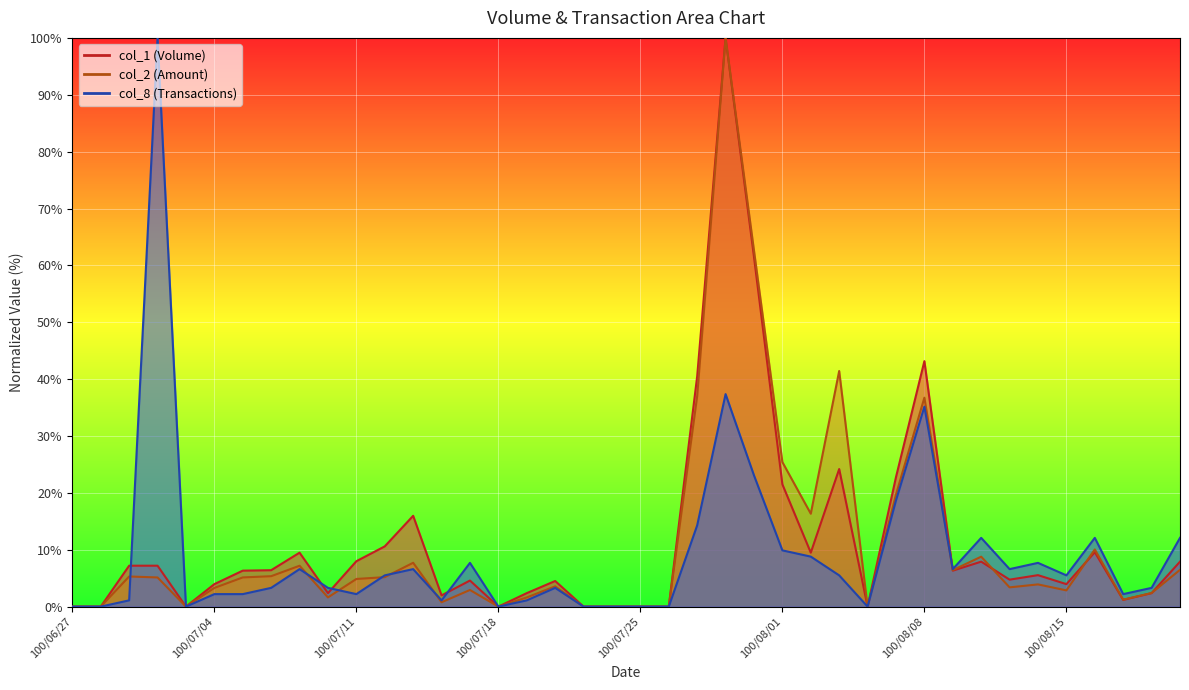

What is the approximate value of col_1 at 100/07/14?

2.0